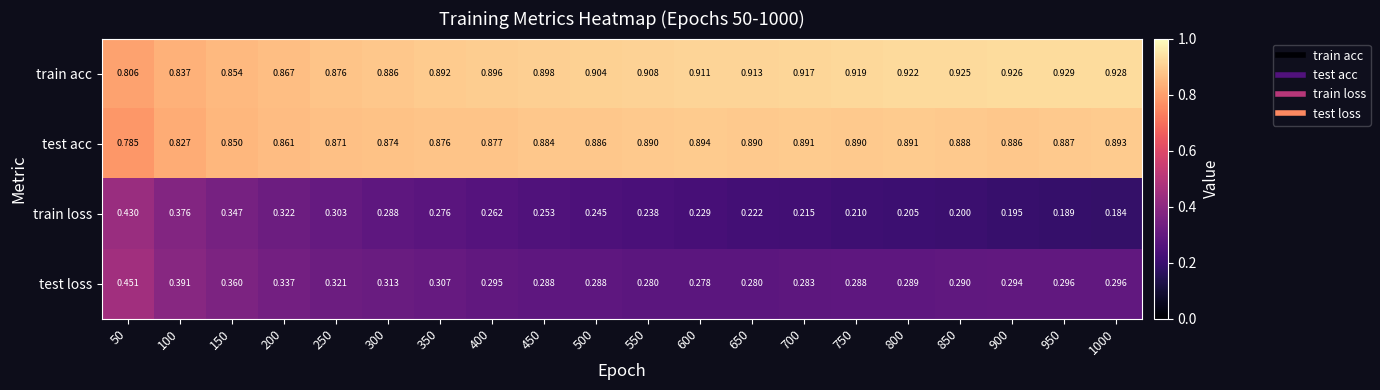

At 250, list the series in order from largest to smallest.

train acc, test acc, test loss, train loss